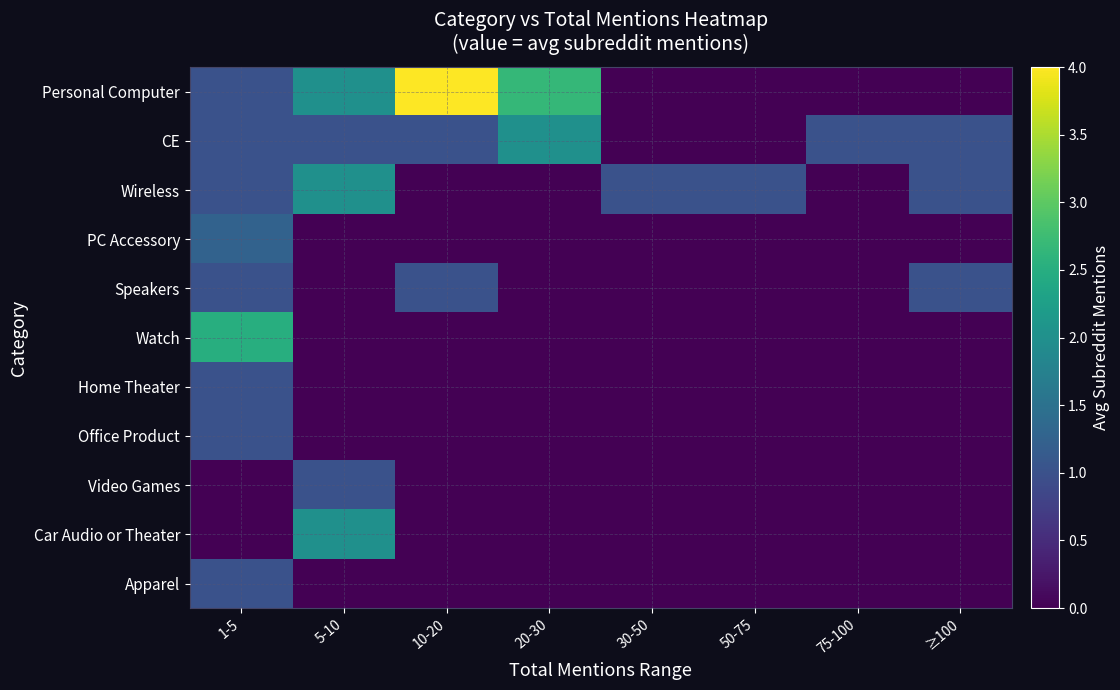

Between 10-20 and 30-50, which is larger?

10-20